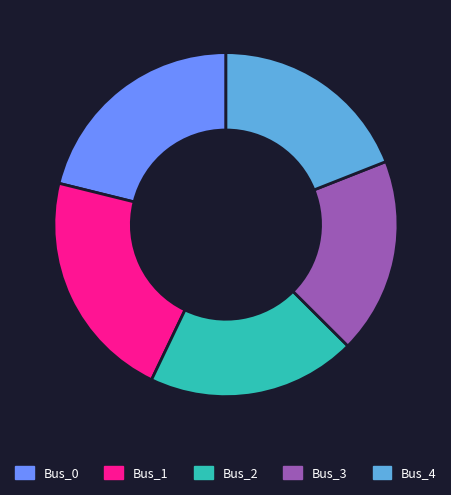

Do Bus_4 and Bus_3 together represent more than half of the pie?

No